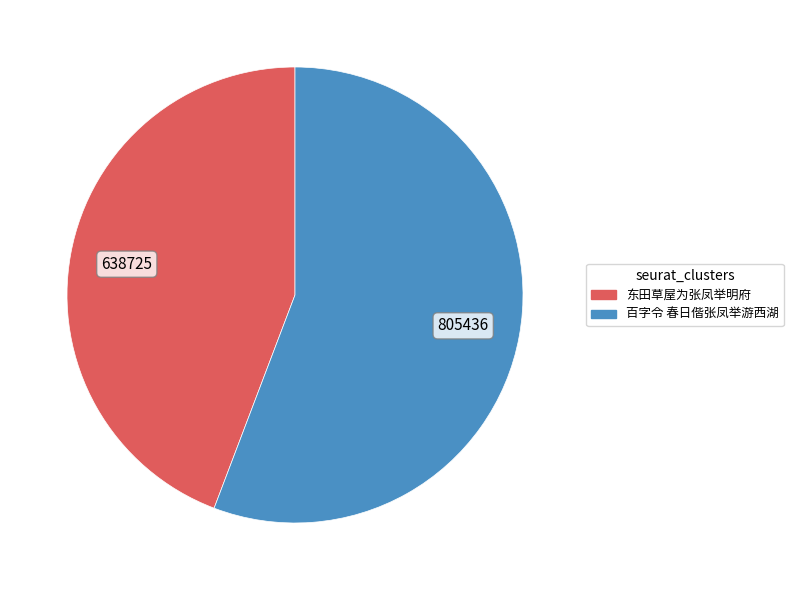

What is the largest slice in the pie chart?

百字令 春日偕张凤举游西湖